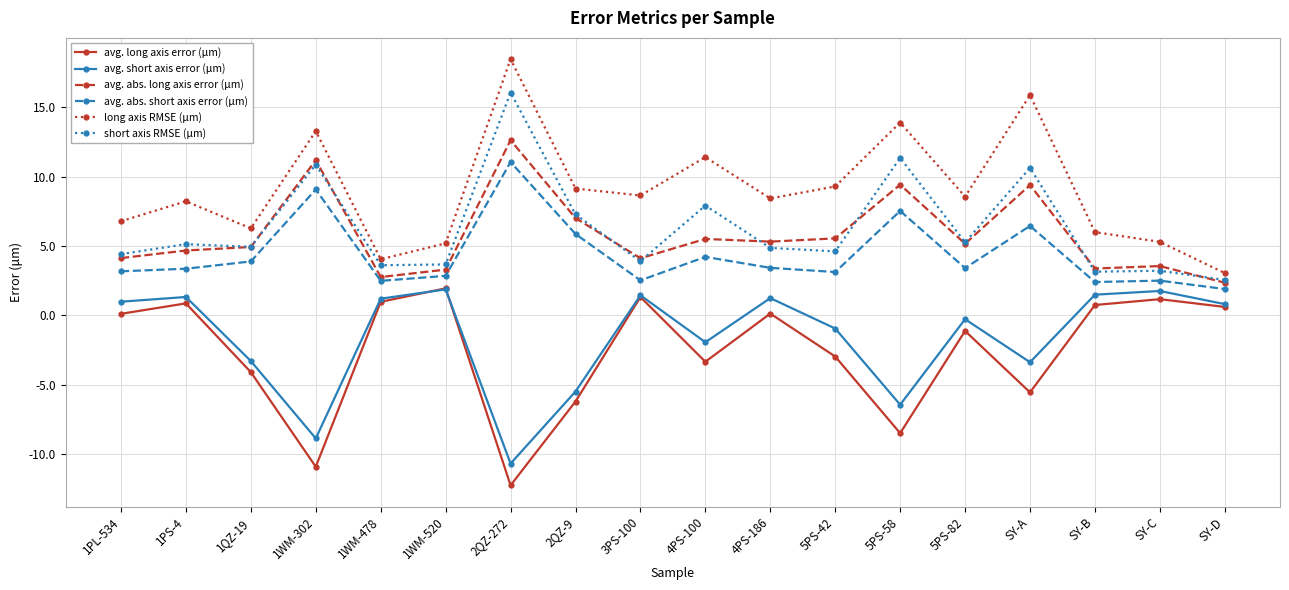

Which label corresponds to the largest value in the chart?

2QZ-272